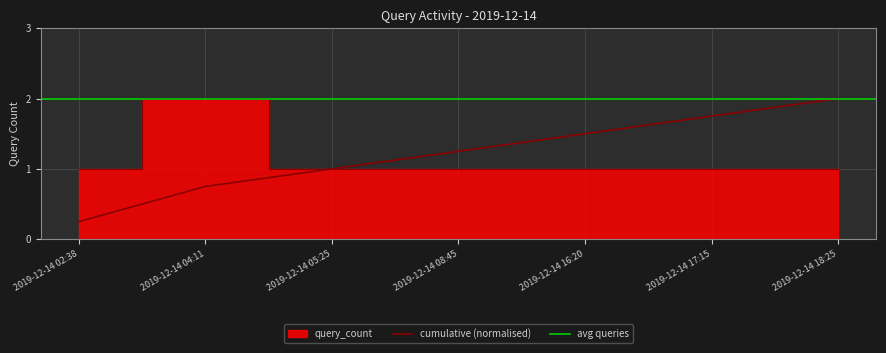

Approximately how many times larger is the value at 2019-12-14 17:15 compared to 2019-12-14 02:38?

1.0